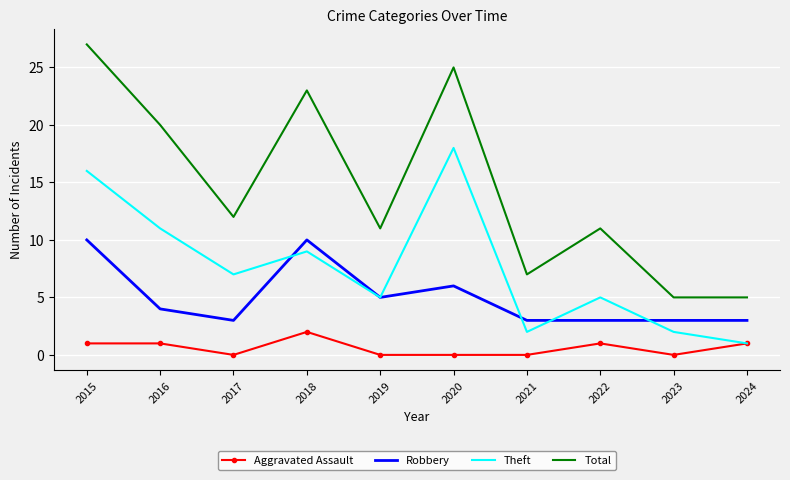

Count the Aggravated Assault values in the range 0 to 1.

9